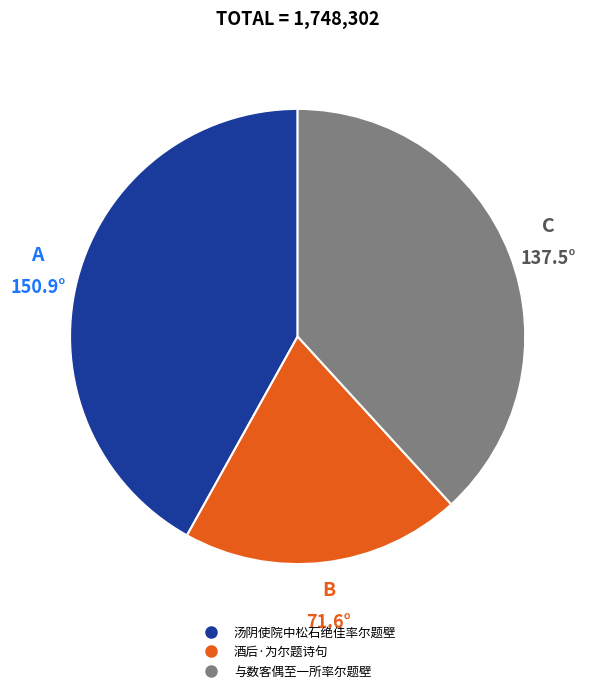

What is the largest slice in the pie chart?

汤阴使院中松石绝佳率尔题壁